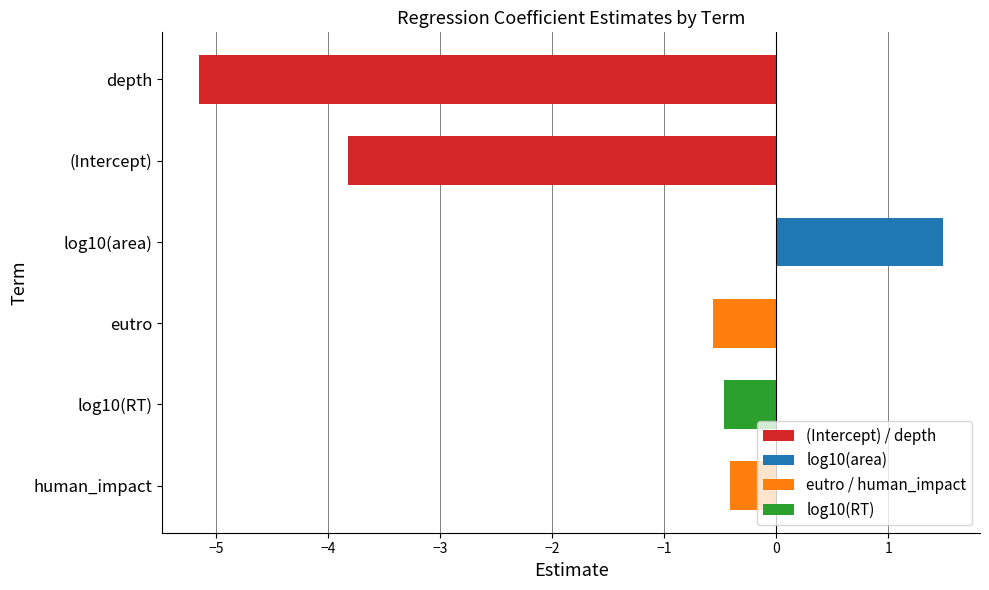

Between human_impact and log10(area), which is larger?

log10(area)